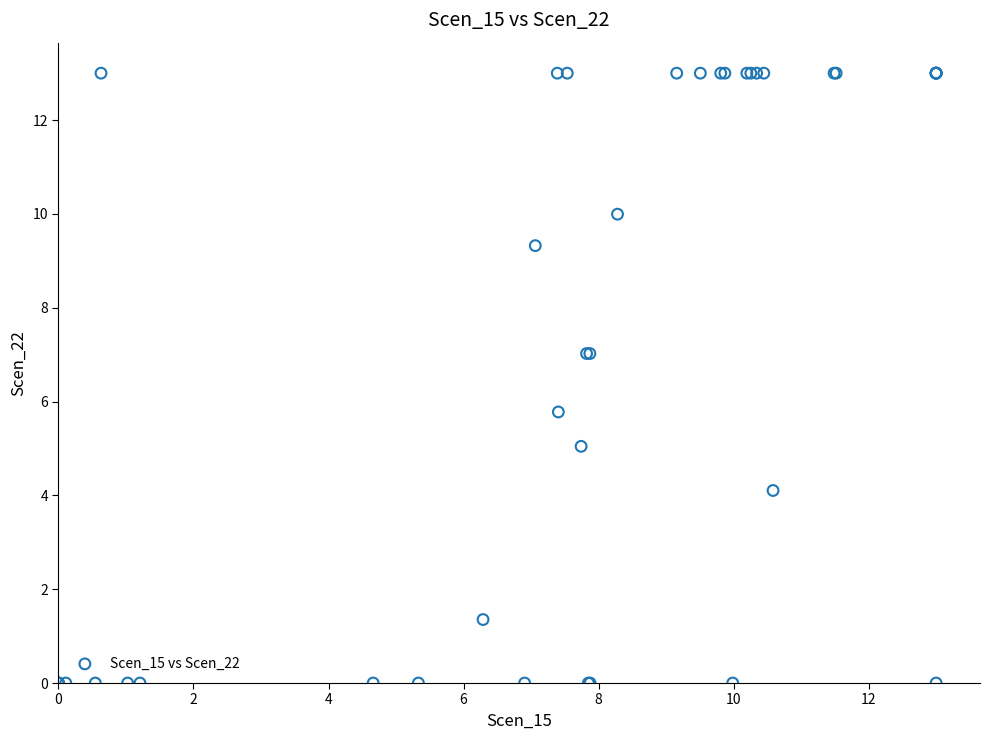

What Y value in the scatter plot is closest to 6?

5.8